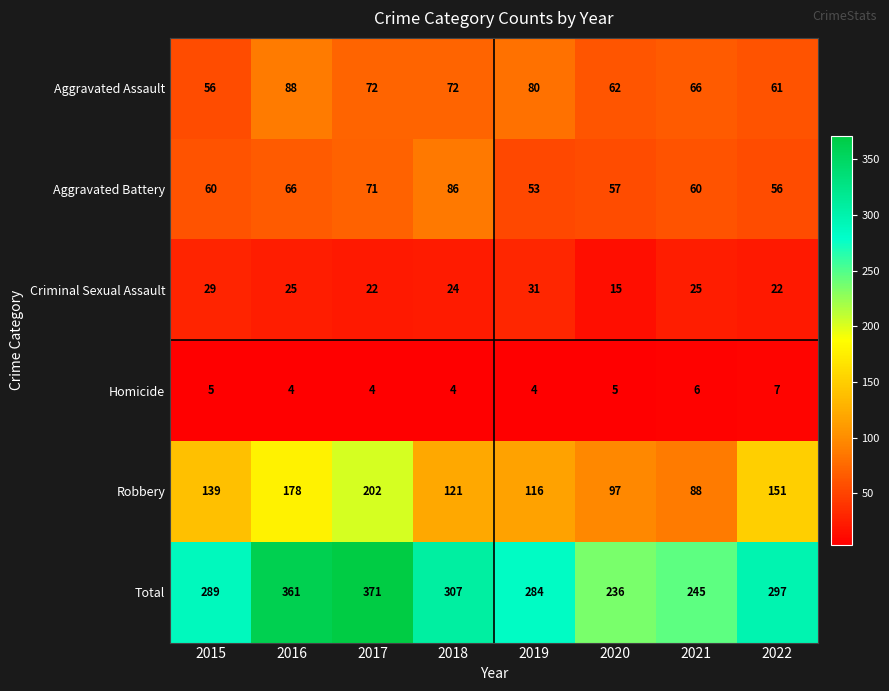

The value of Aggravated Assault at 2020 is 38. True or false?

False